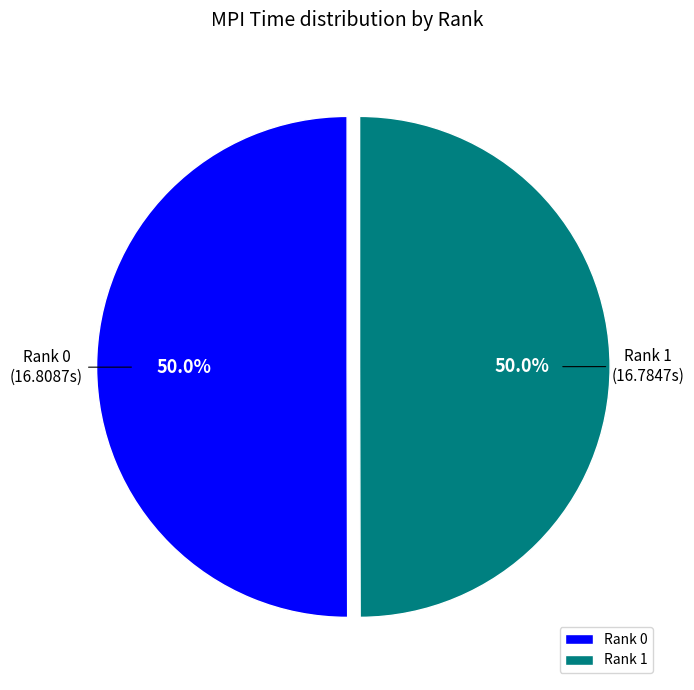

Count the number of slices in the pie.

2